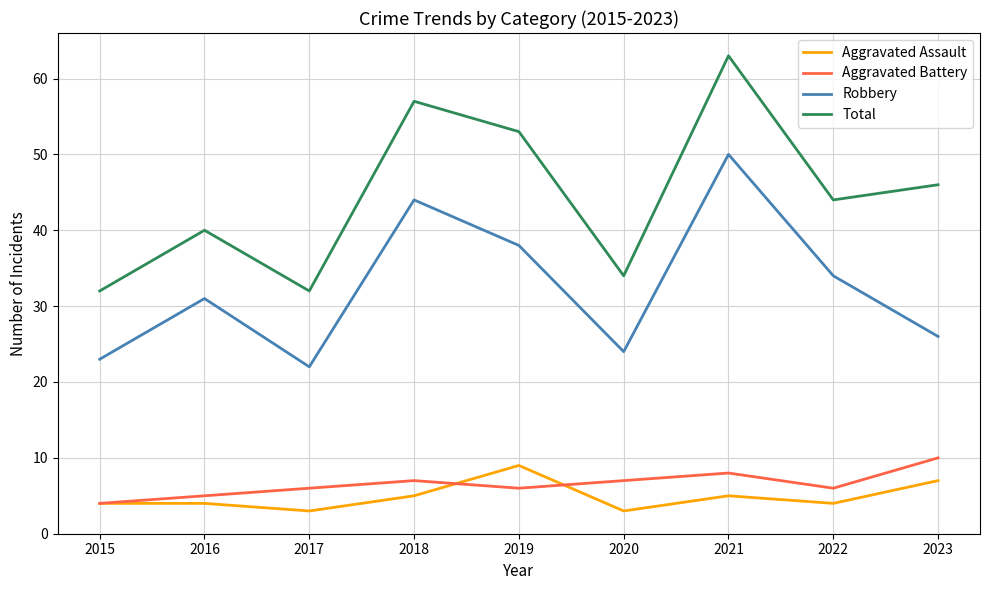

Which category has the highest value in the Aggravated Assault series?

2019